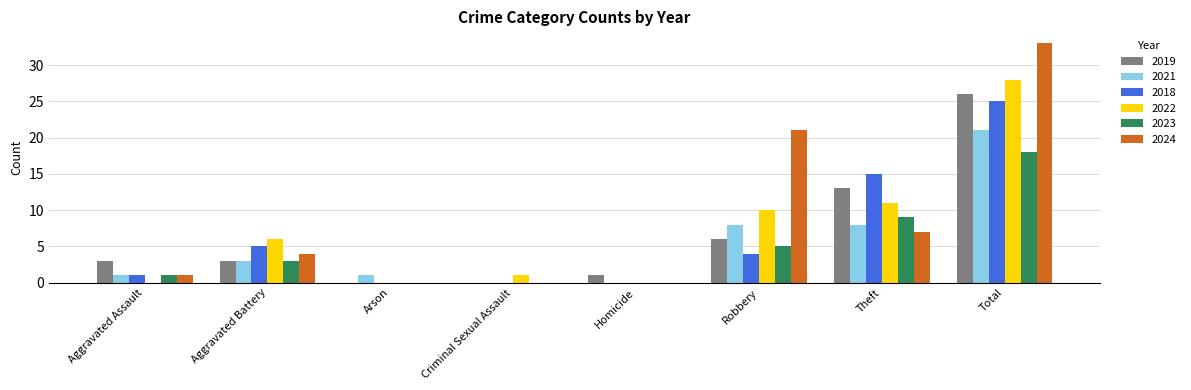

What is the sum of all 2019 values?

52